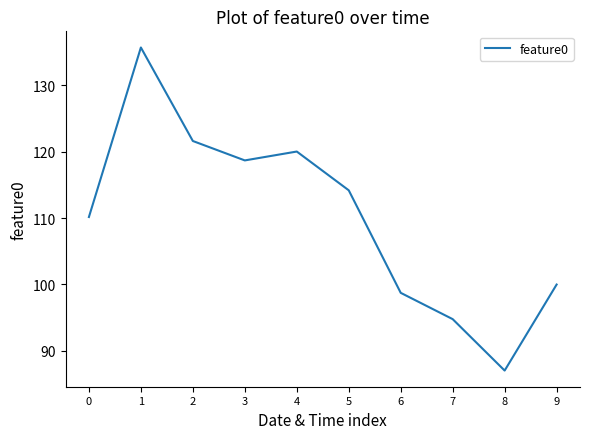

How many values exceed 114?

5